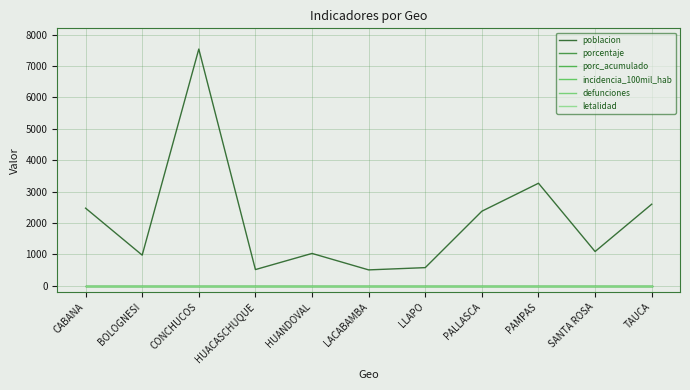

True or false: letalidad has more than 2 interior local peaks.

False